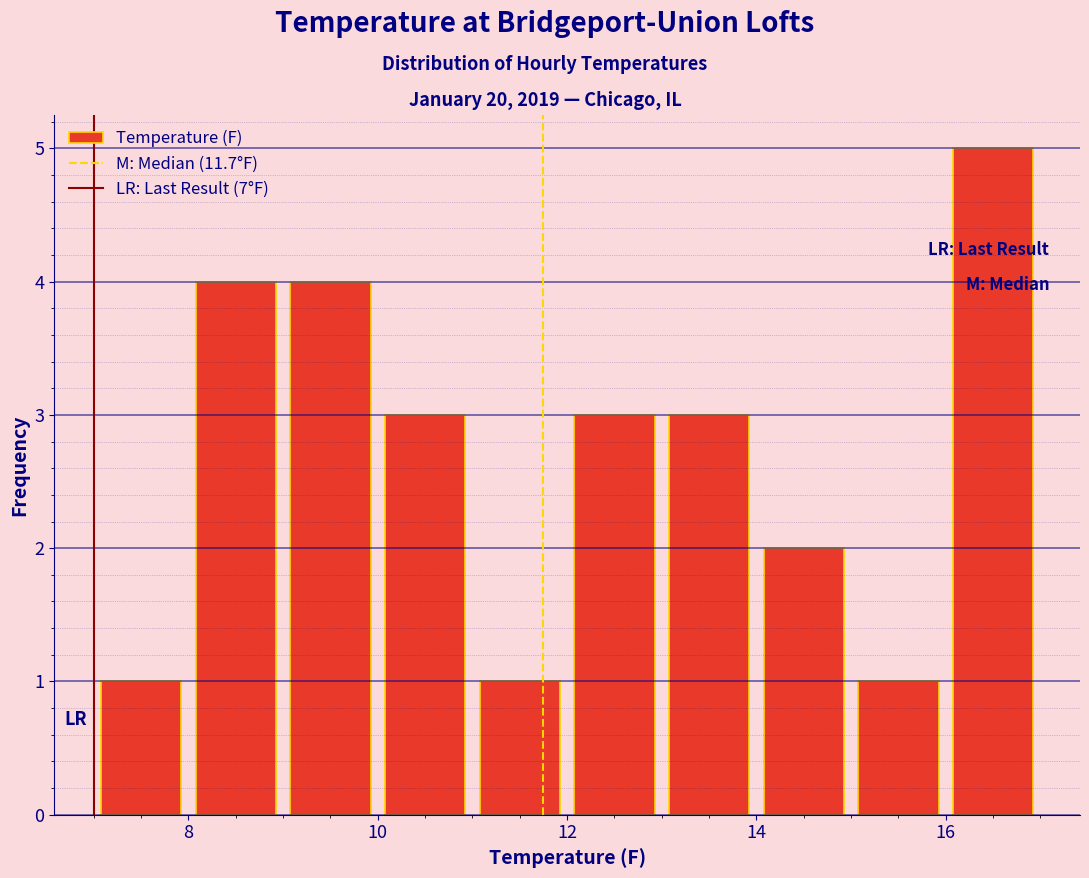

What is the height of the bar covering 7 to 8 on the x-axis? The values are not printed on the chart, so give them approximately, as read against the axis.

1